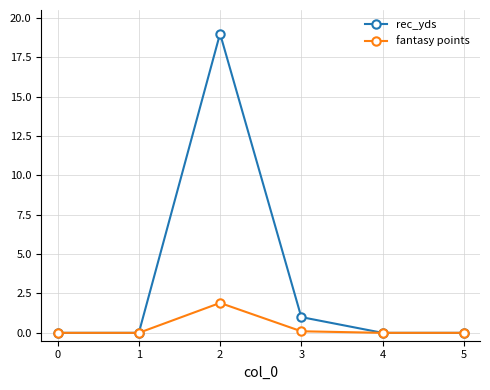

What is the difference between the maximum and minimum values in the fantasy points series?

1.9